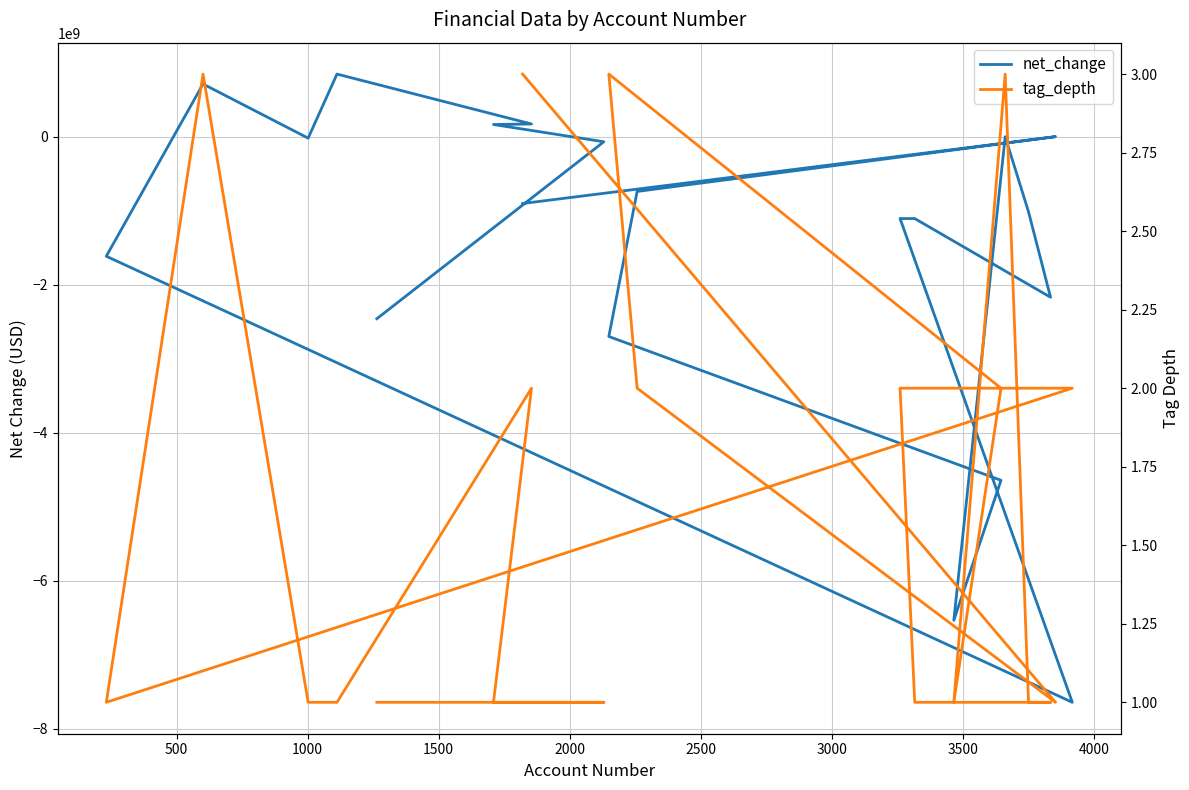

The value of net_change at 14 is -10950580591. True or false?

False